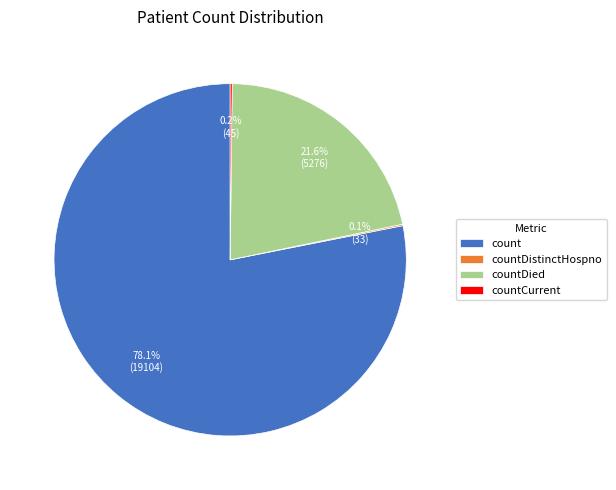

How much of the chart is everything except count?

21.9%